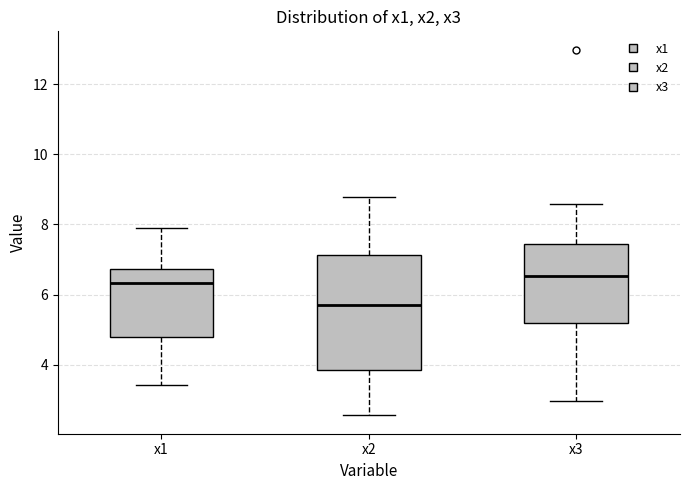

Where is the lower edge of the box for x2 on the y-axis? The values are not printed on the chart, so give them approximately, as read against the axis.

3.8